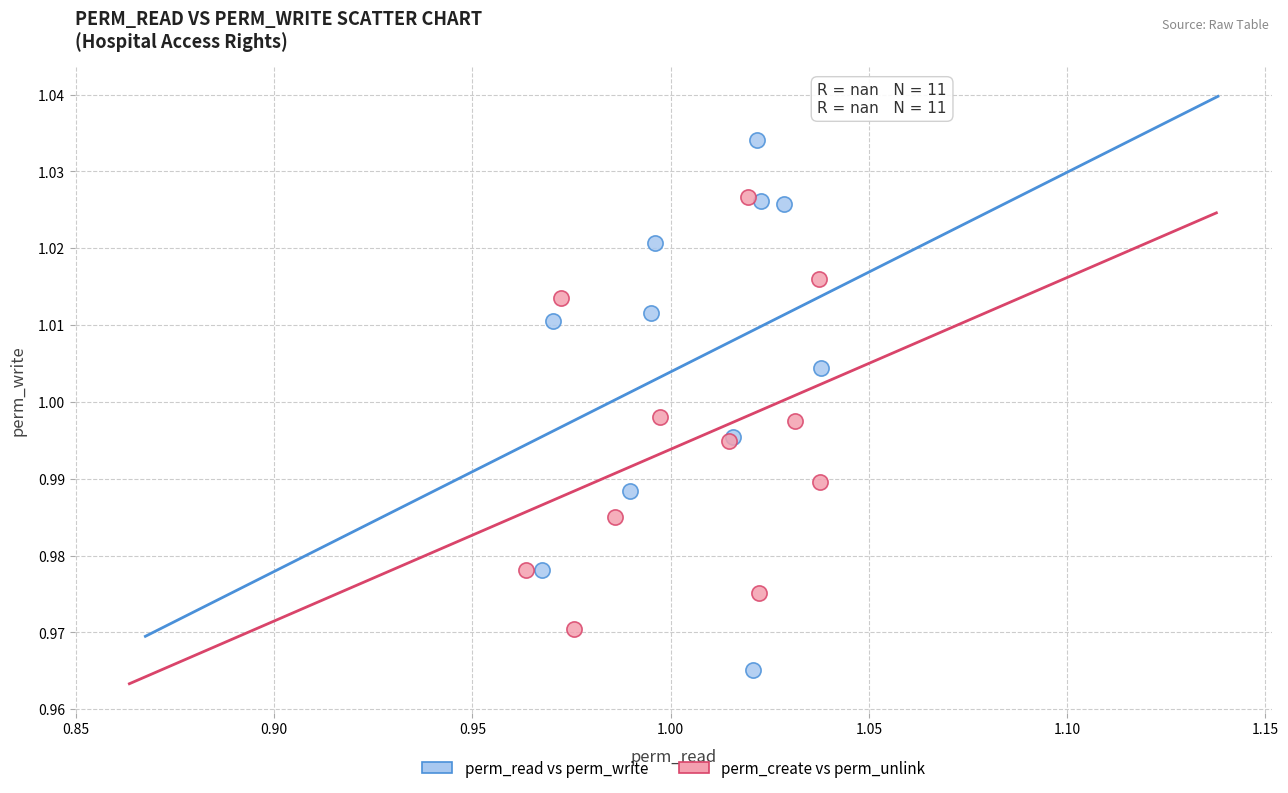

Which series contains the lowest Y value?

perm_read vs perm_write